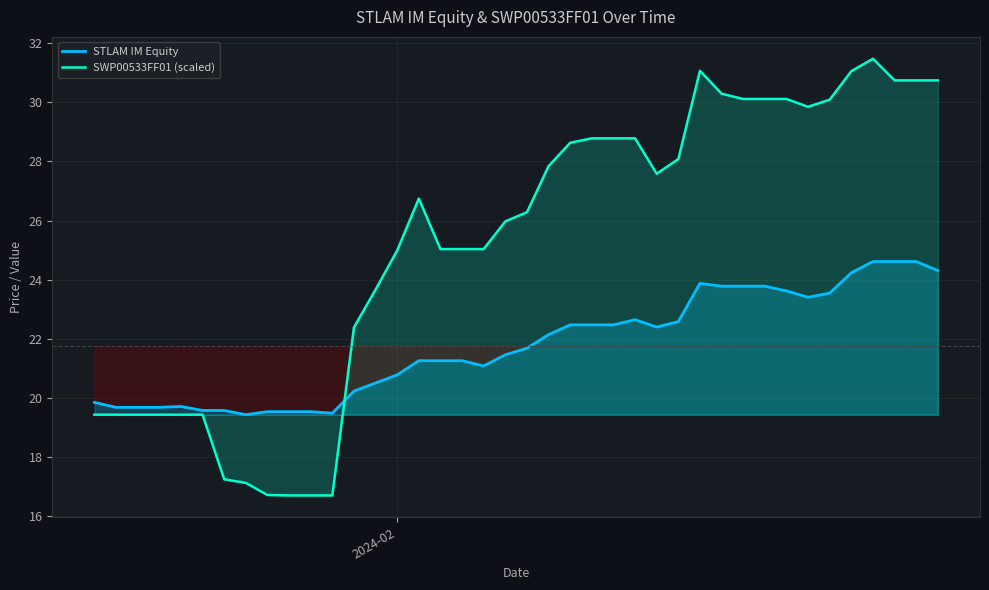

In SWP00533FF01 (scaled), how many points are higher than both neighbors (excluding endpoints)?

3